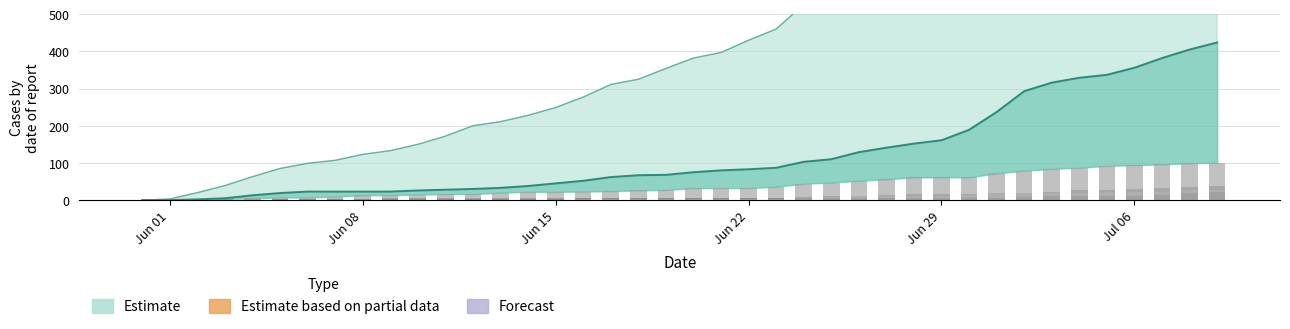

Are the bars horizontal?

No